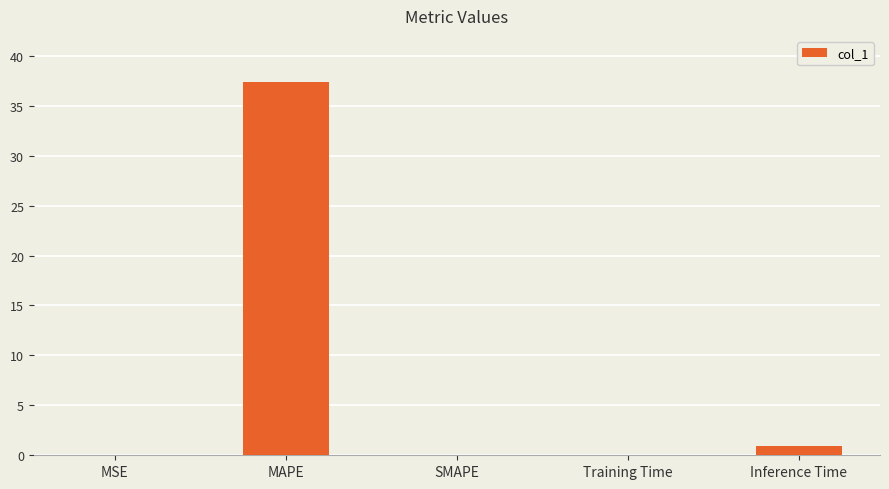

Which has a higher value, Training Time or MAPE?

MAPE